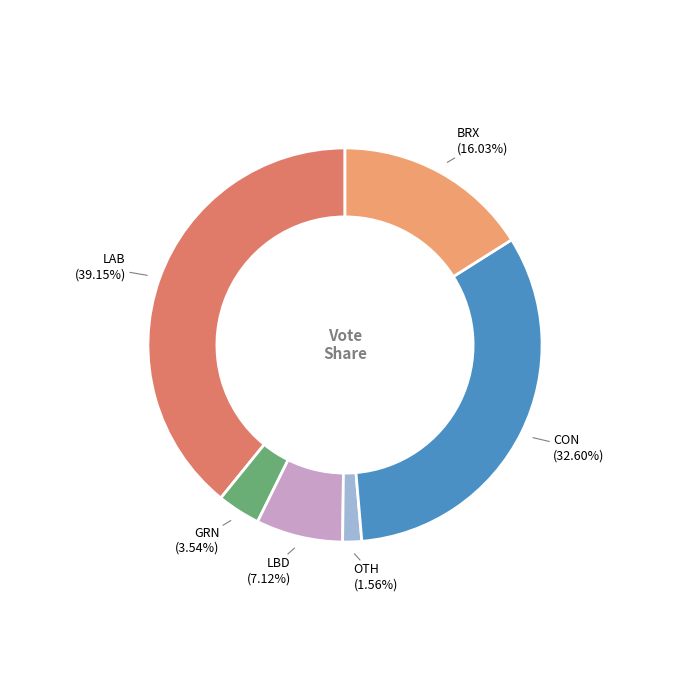

To the nearest percent, what portion does LAB represent?

39%